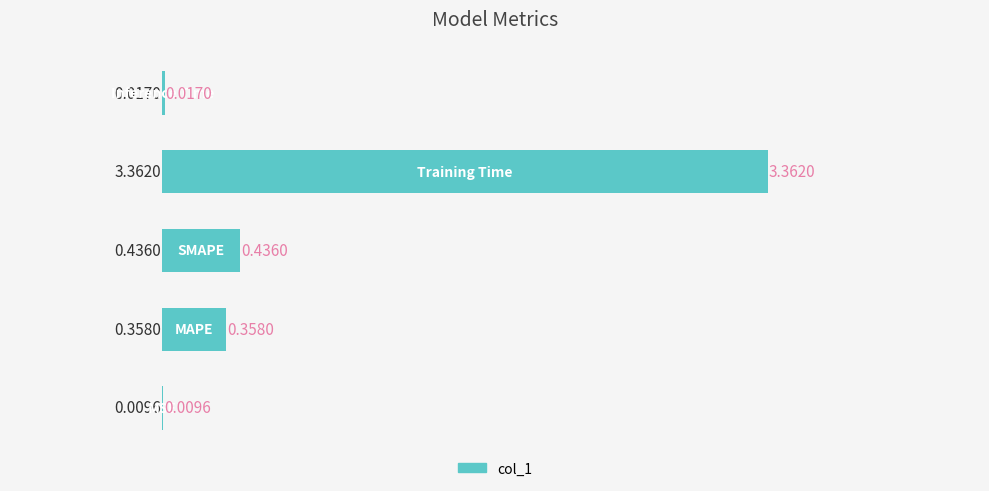

What is the sum of all values?

4.2